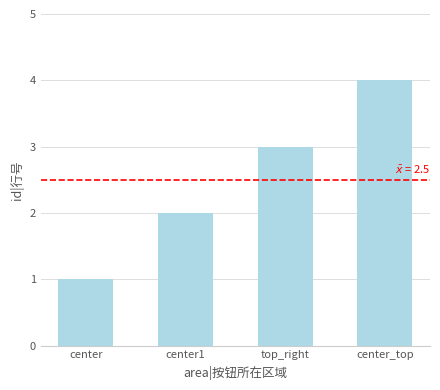

Reading left to right, list all the values displayed in this chart.

center=1	center1=2	top_right=3	center_top=4